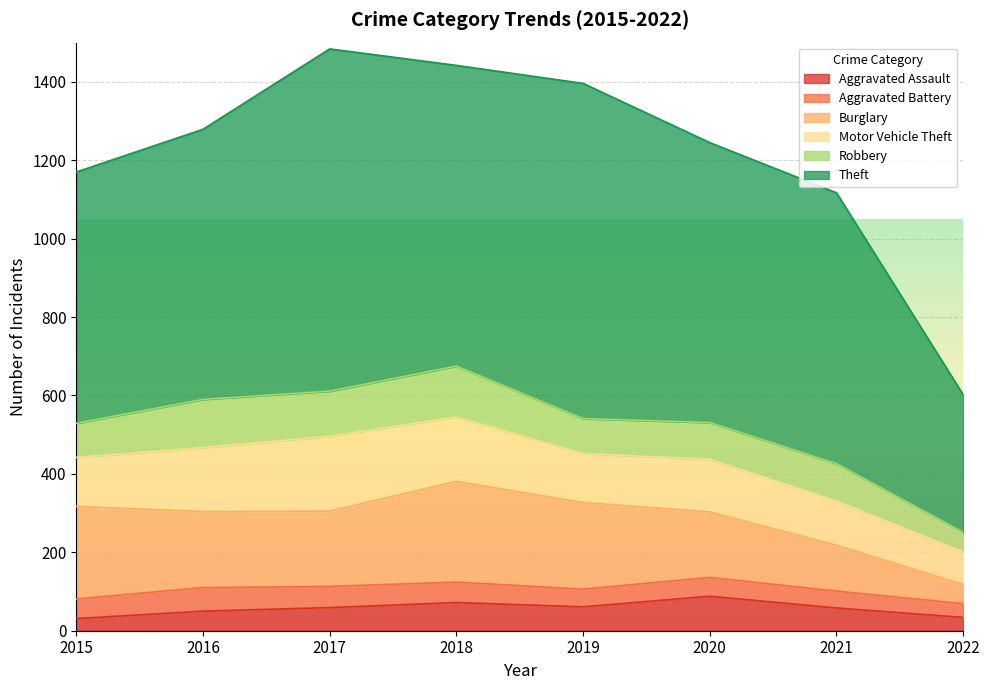

Which series changed the most between 2017 and 2018?

Theft